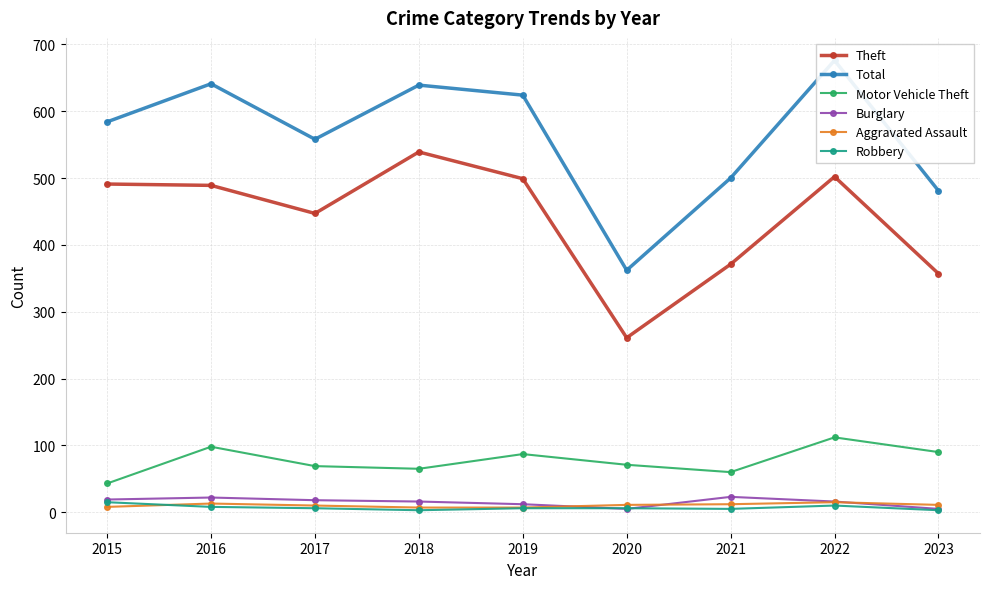

What is the value of the Motor Vehicle Theft point at the 2nd from the left?

98